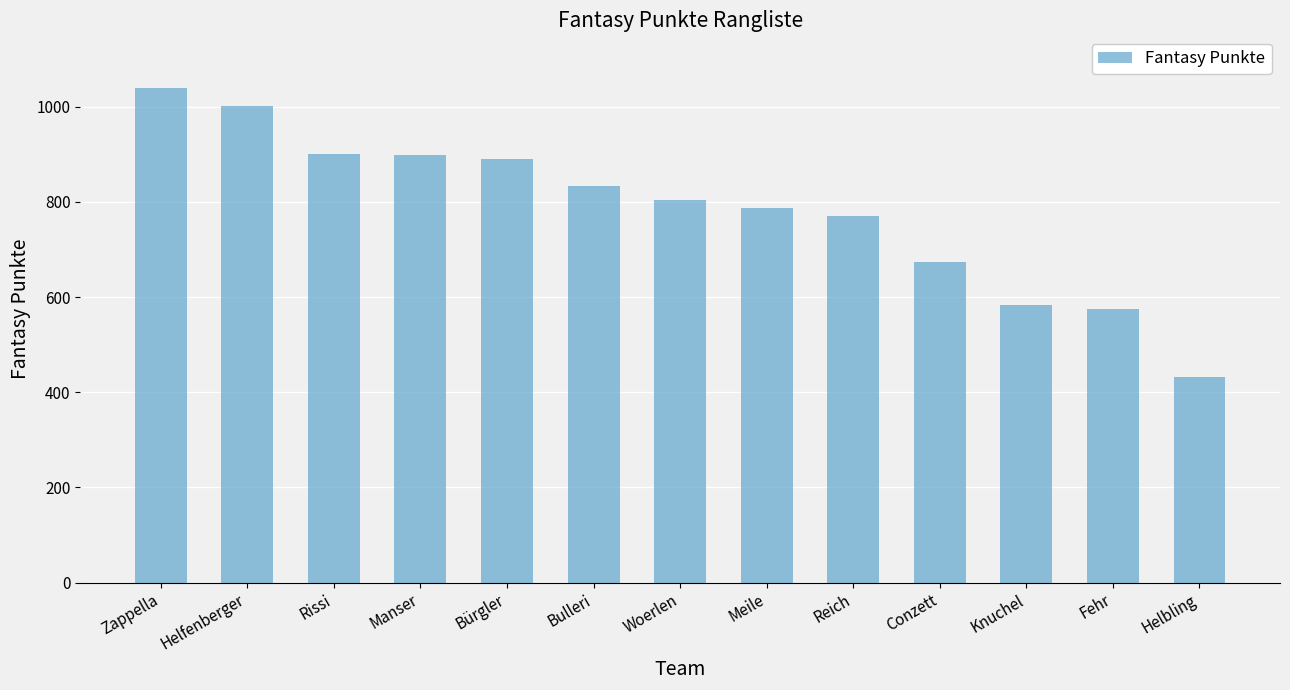

What is the label of the 4th bar from the right?

Conzett